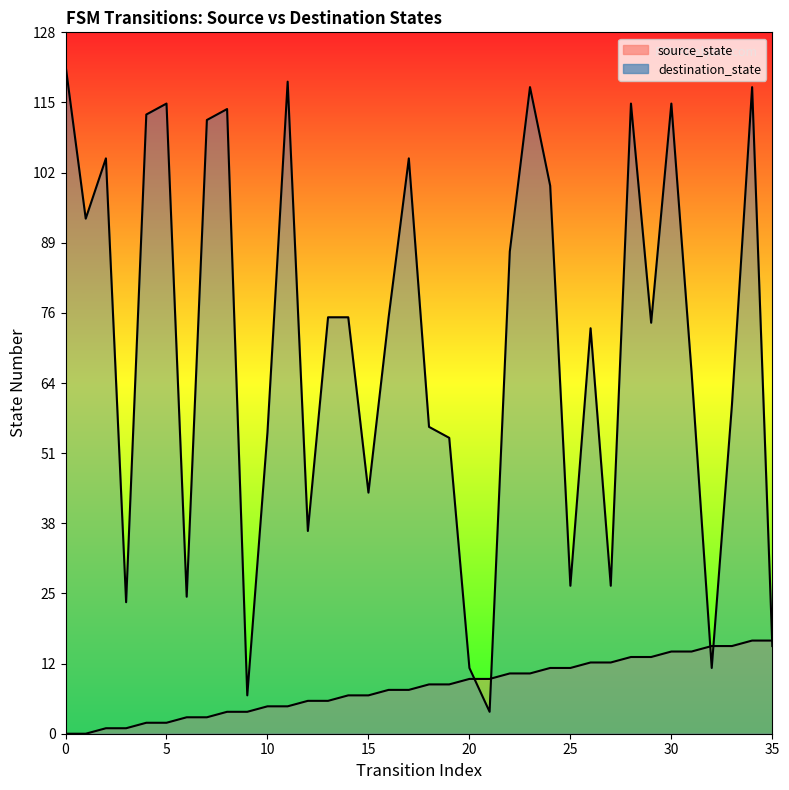

List the series in order of their peak value, highest first.

destination_state, source_state